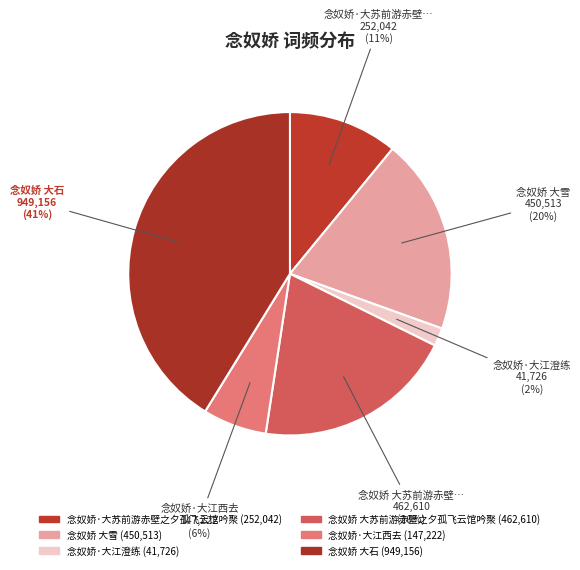

How many slices are in this pie chart?

6